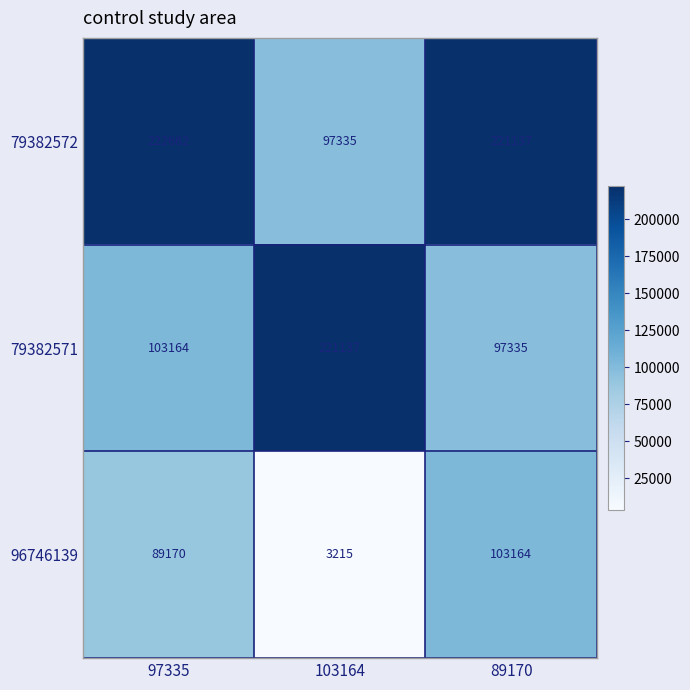

What is the average value of the 79382571 series?

140545